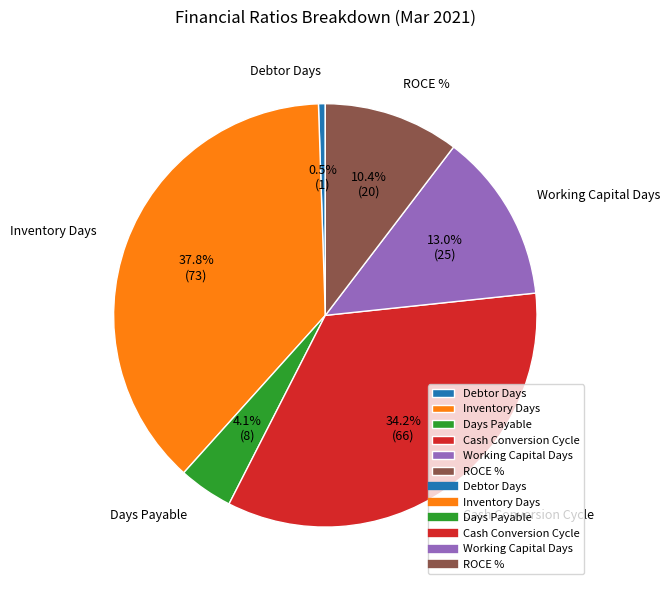

Which category has the smallest portion of the pie?

Debtor Days